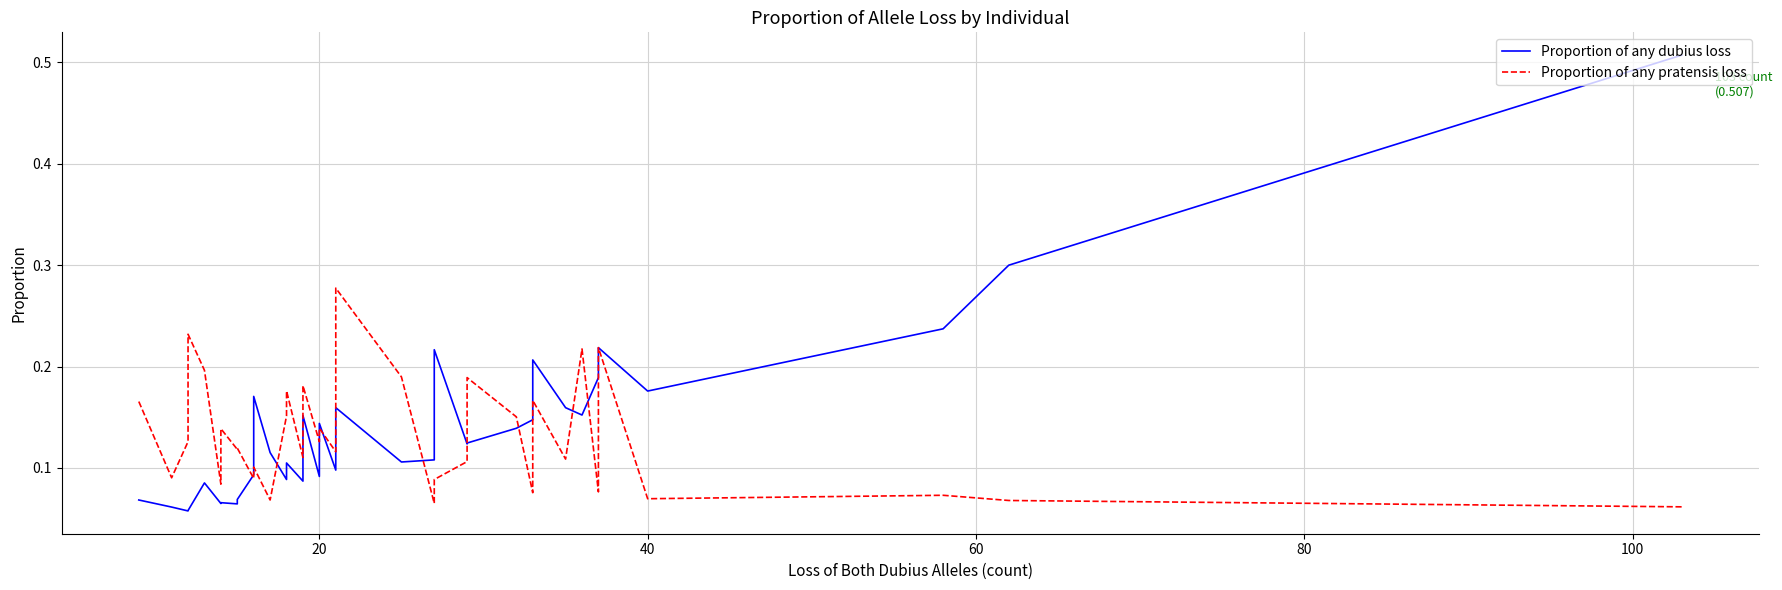

Is the value of Proportion of any dubius loss at 10 greater than the value of Proportion of any pratensis loss at 26?

Yes